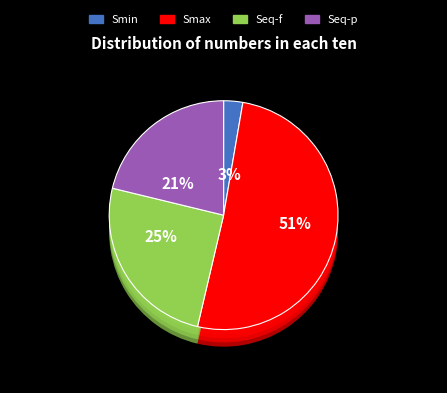

To the nearest percent, what portion does Smin represent?

3%